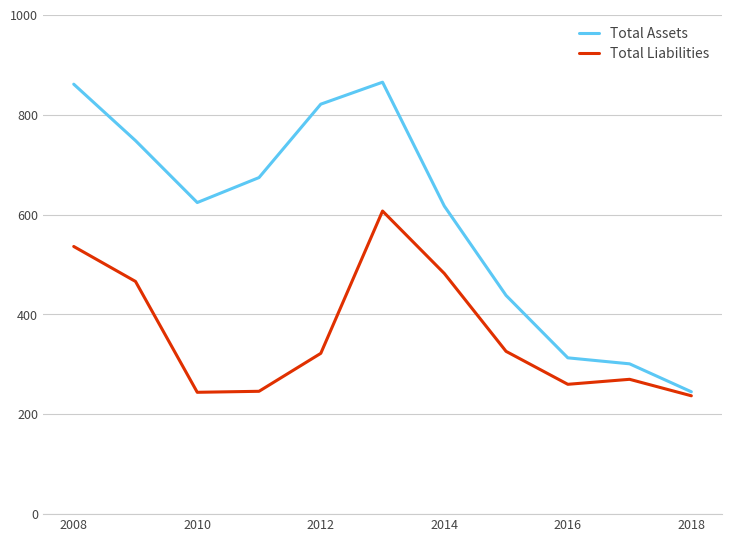

Which series has the largest range (max minus min)?

Total Assets